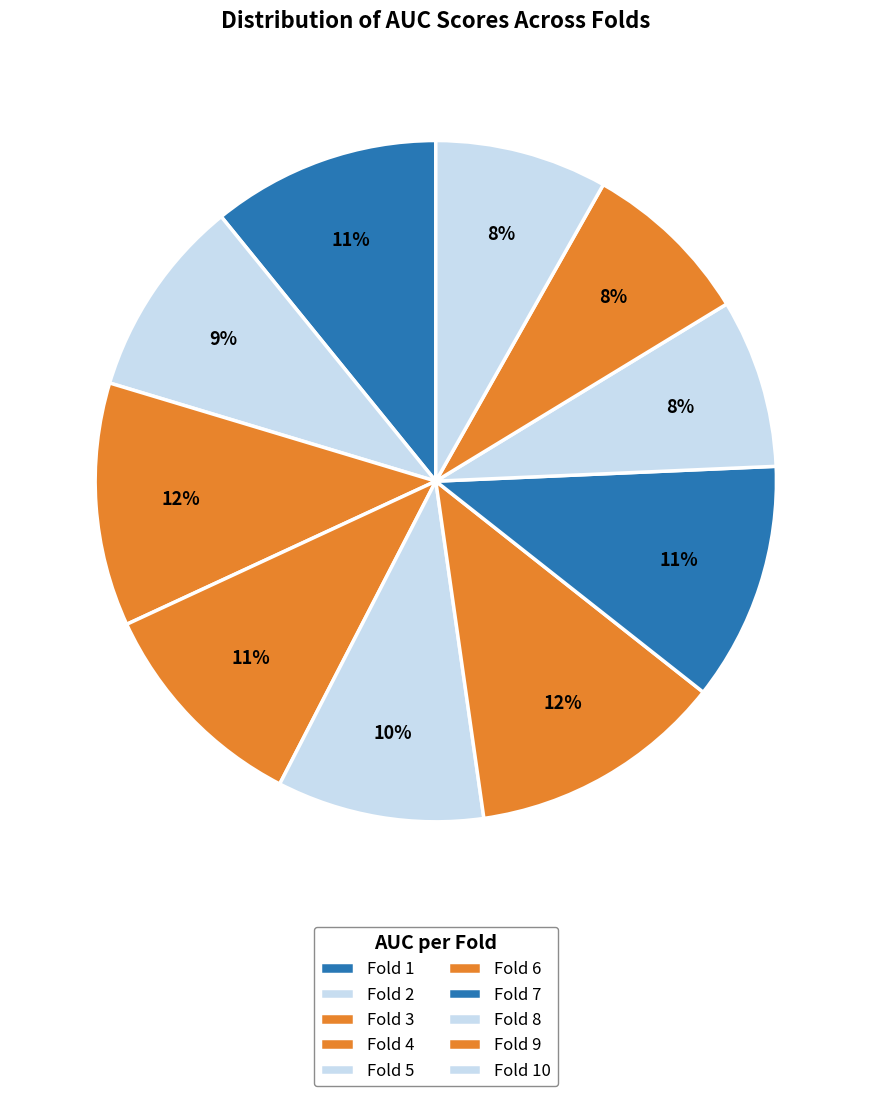

How many slices are in this pie chart?

10